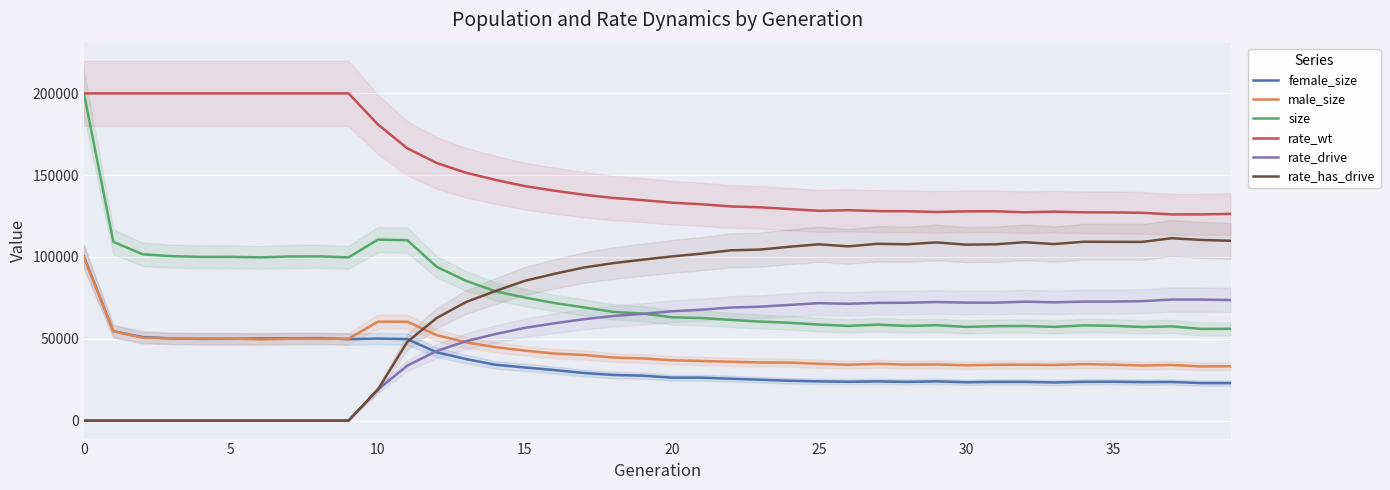

Does the chart display data point markers on the line(s)?

No